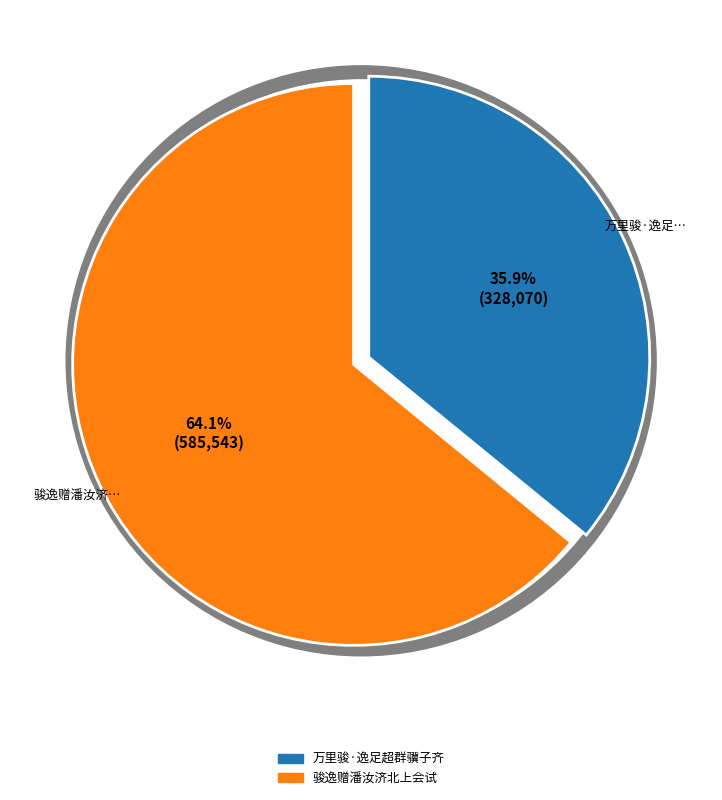

Which slice is the smallest?

万里骏·逸足超群骥子齐